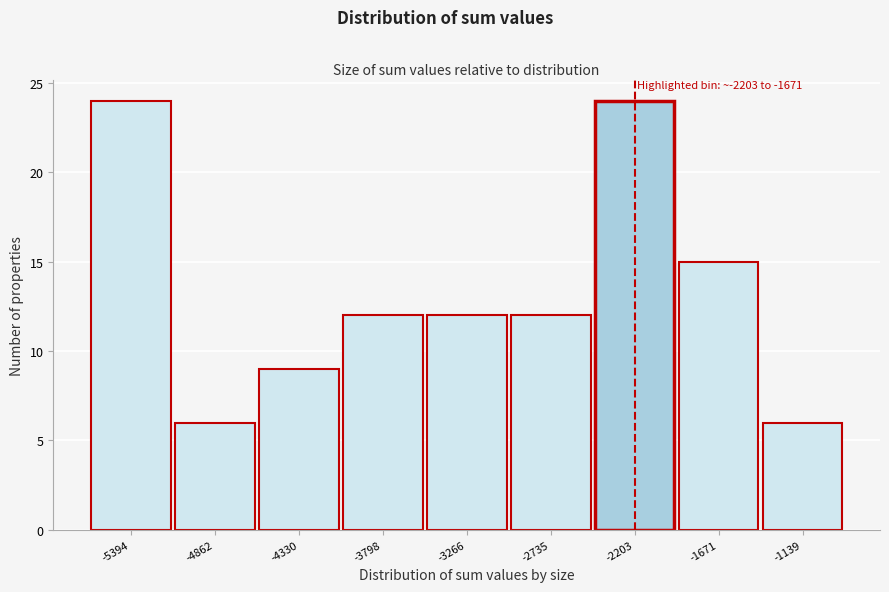

Reading right to left, what are all the values shown in this chart?

-1139=6	-1671=15	-2203=24	-2735=12	-3266=12	-3798=12	-4330=9	-4862=6	-5394=24